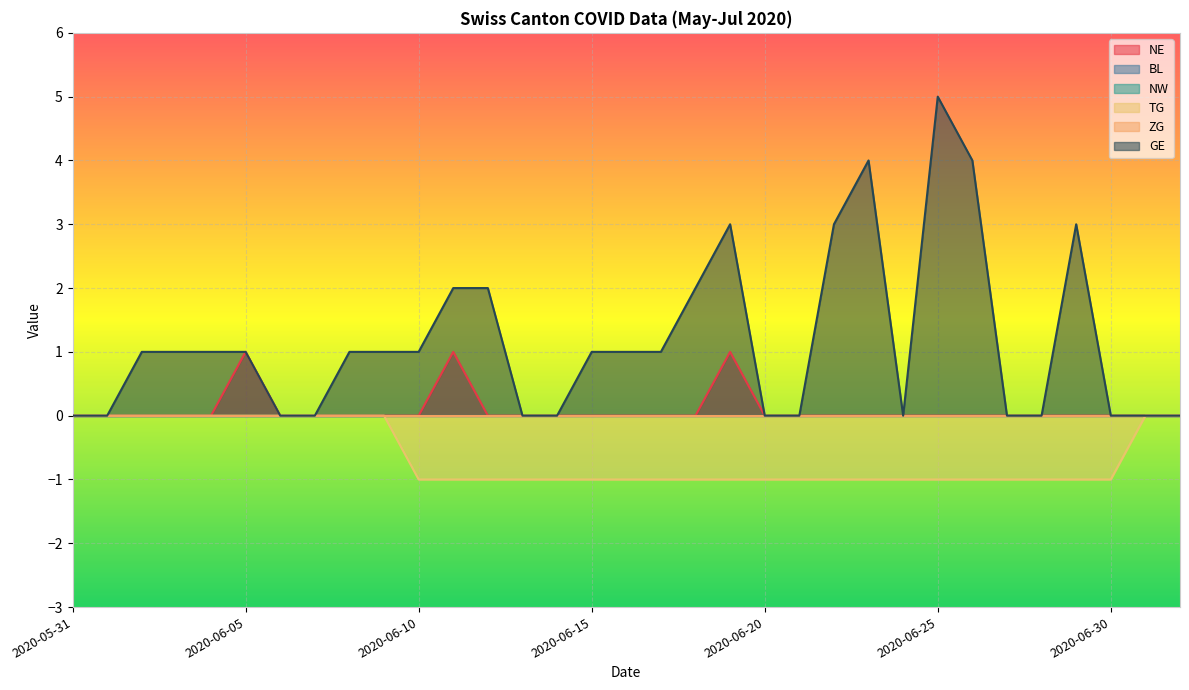

True or false: TG and GE cross at least once.

False